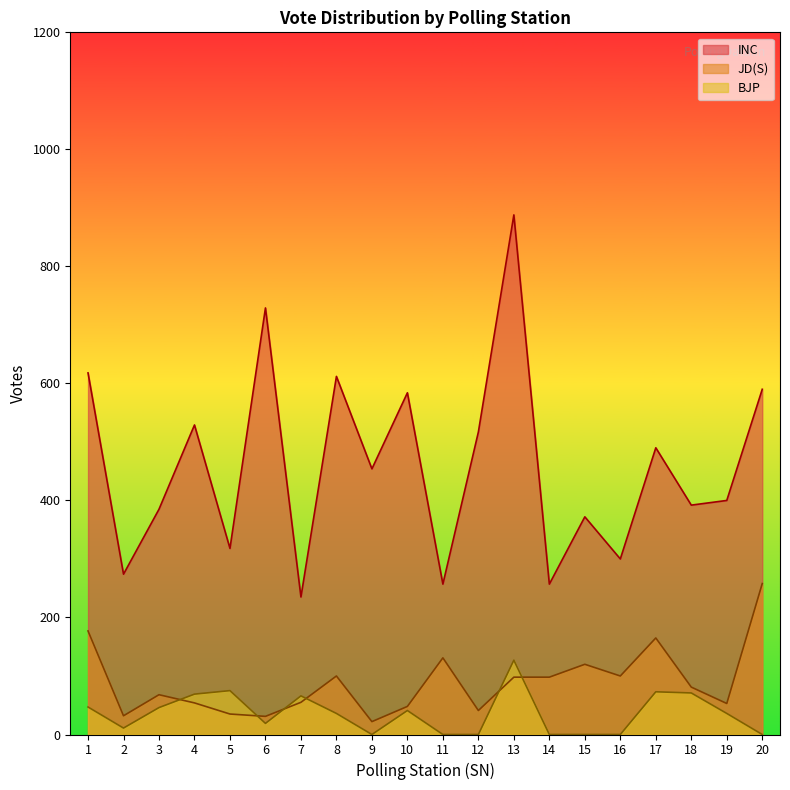

At how many categories does at least one series exceed 211?

20